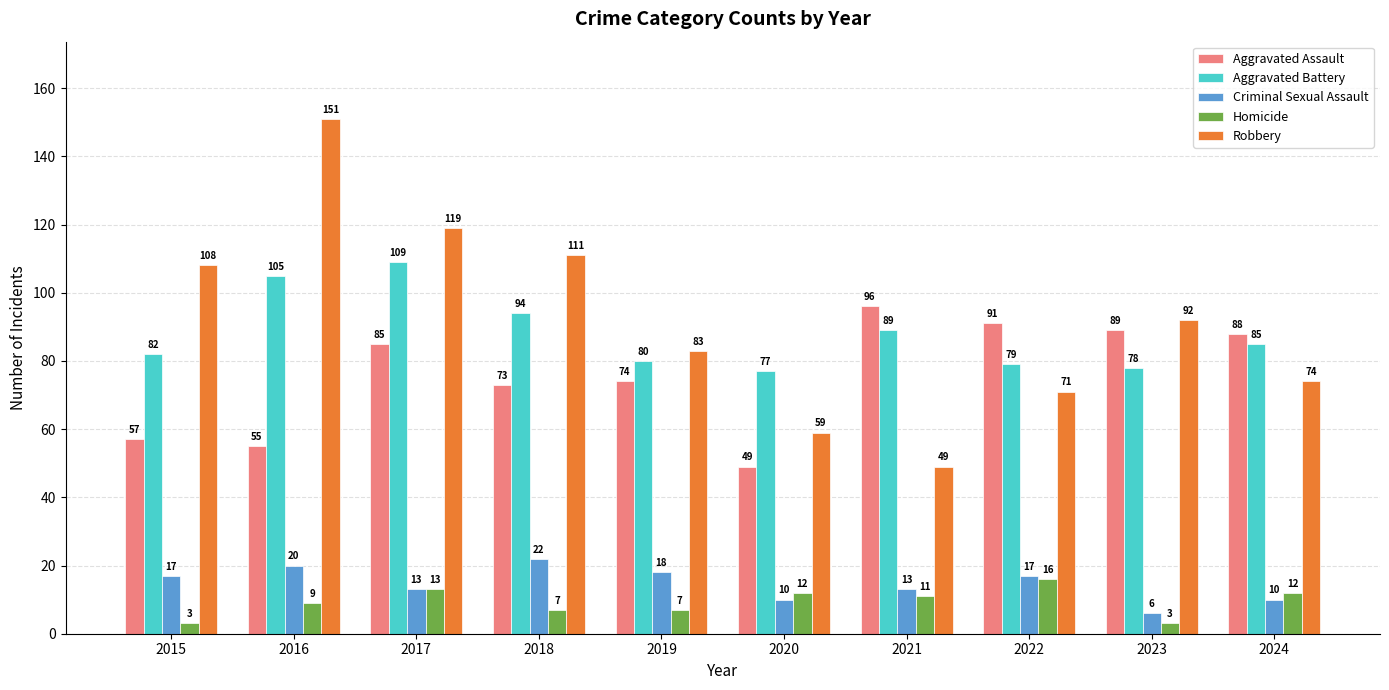

What is the smallest value displayed?

3